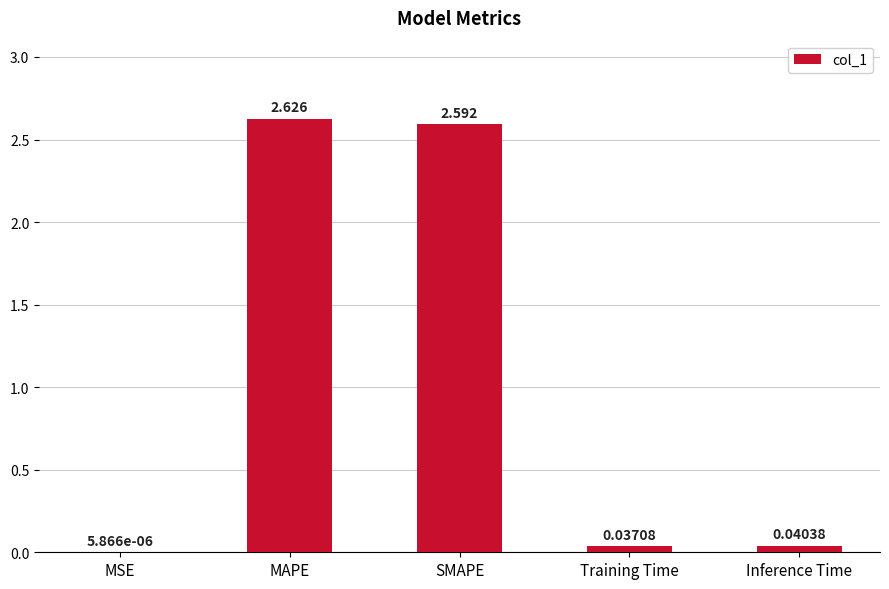

At which category does the chart reach its peak across all series?

MAPE